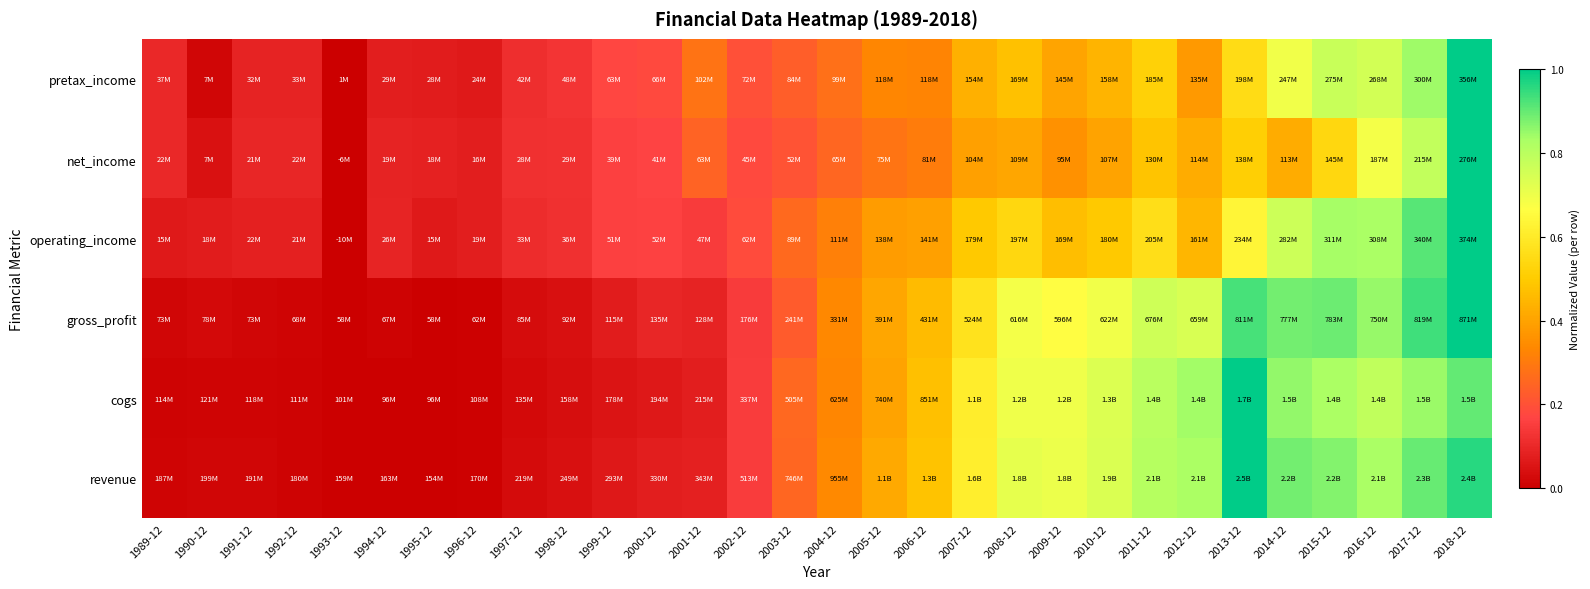

Which has a higher value, 1993-12 or 2018-12?

2018-12